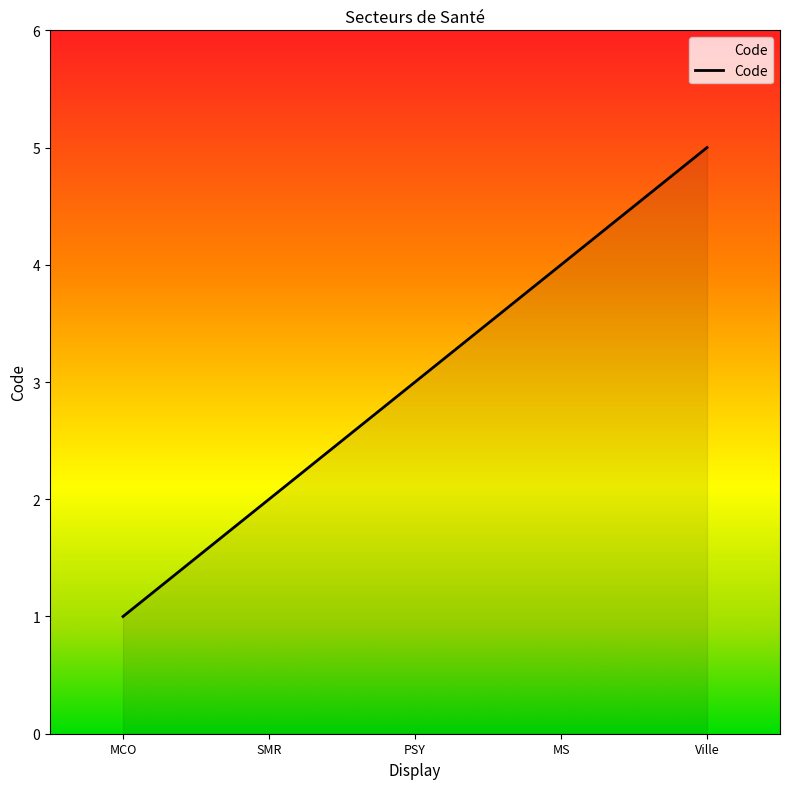

What is the sum of the values at PSY and SMR?

5